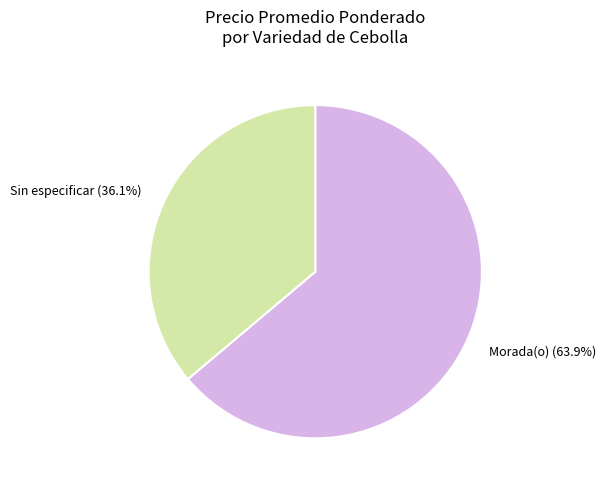

Is there a majority slice in this chart?

Yes